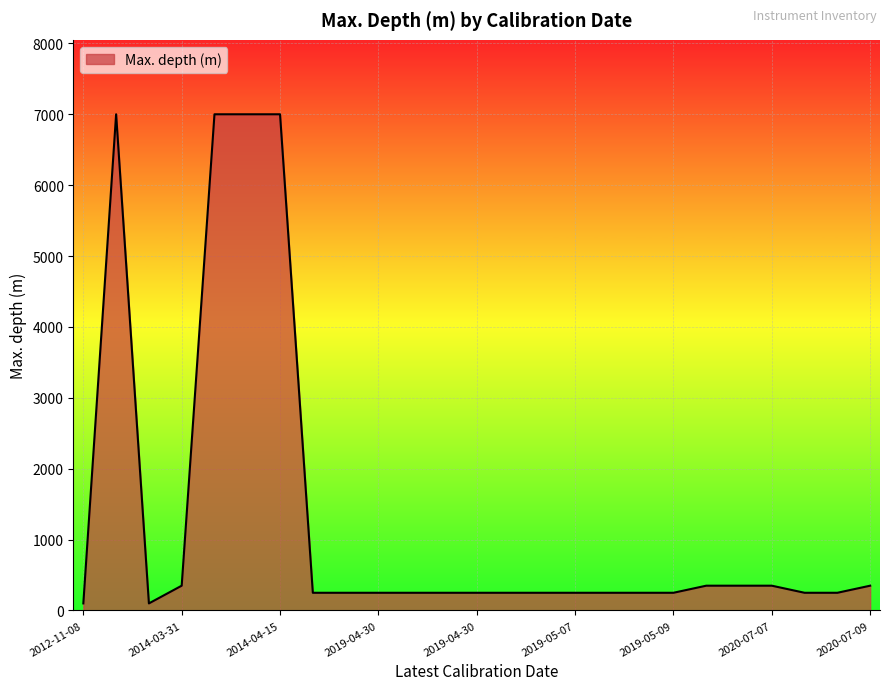

What is the difference between the maximum and minimum values?

6900